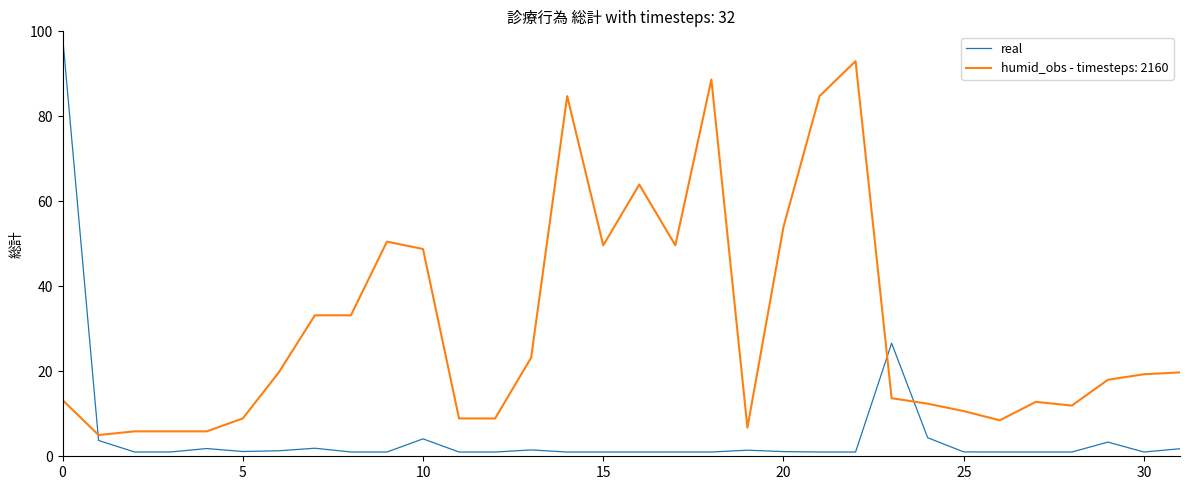

List the series in order of their overall mean, highest first.

humid_obs - timesteps: 2160, real